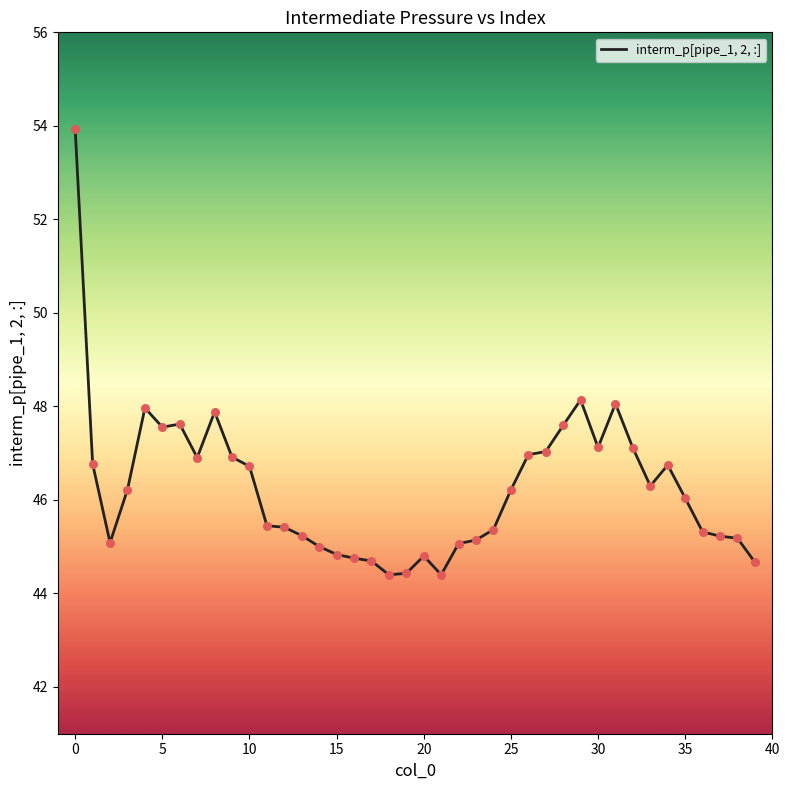

What is the difference between the maximum and minimum values?

9.5